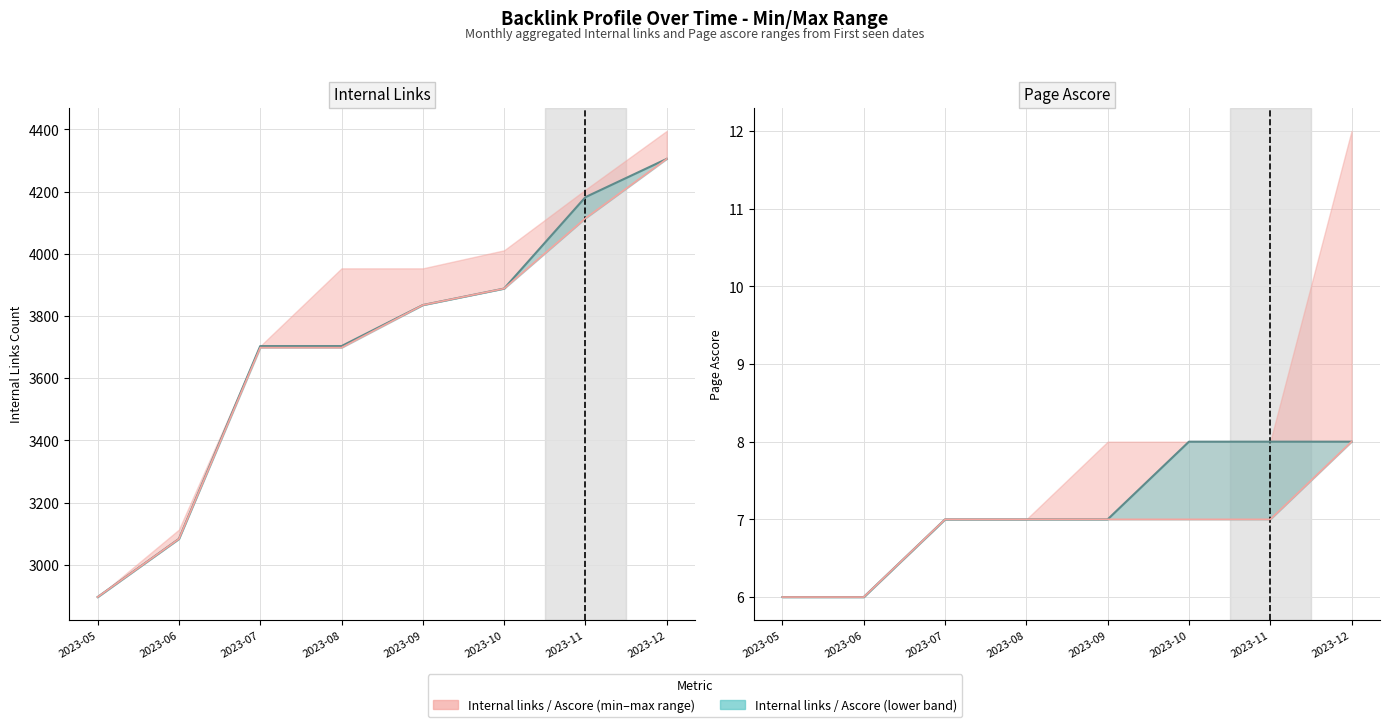

Which series has the largest total across all categories?

Internal links (trend)